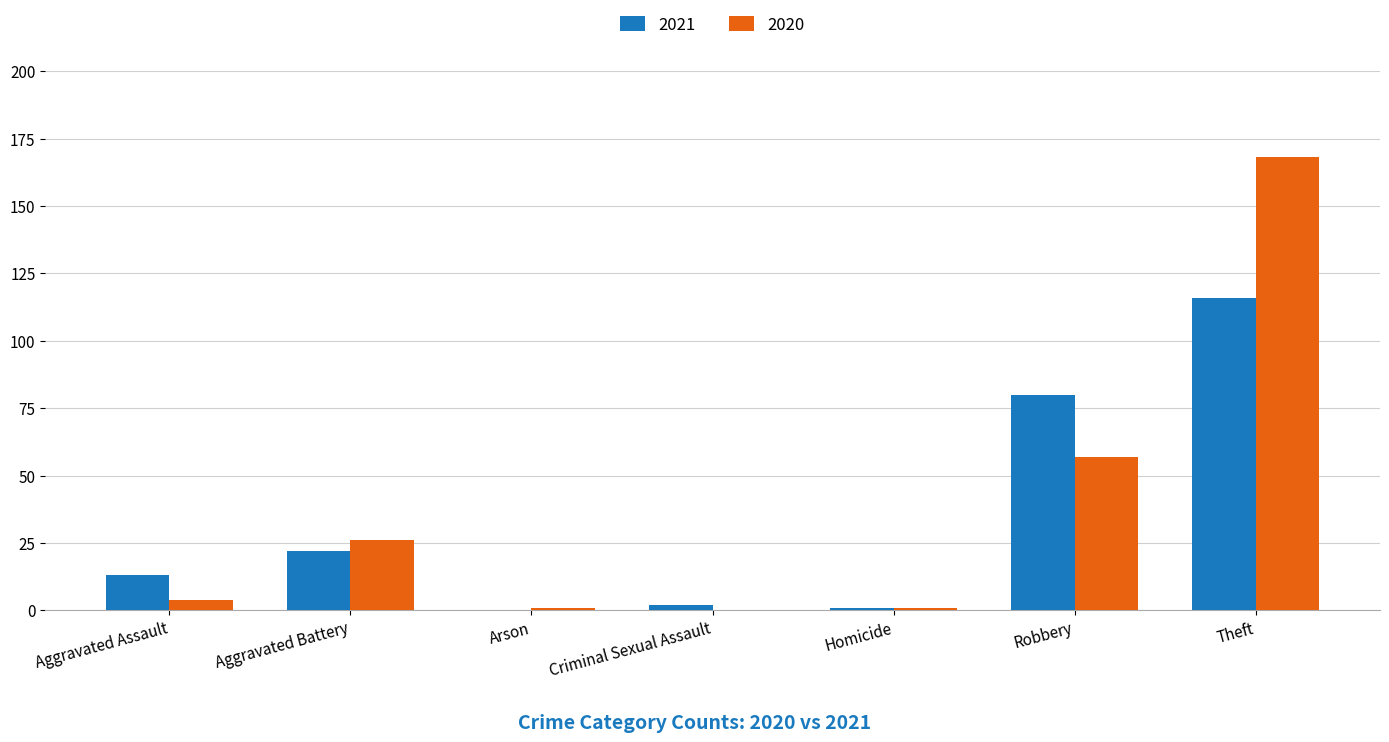

Is the value of 2021 at Aggravated Assault greater than the value of 2020 at Homicide?

Yes